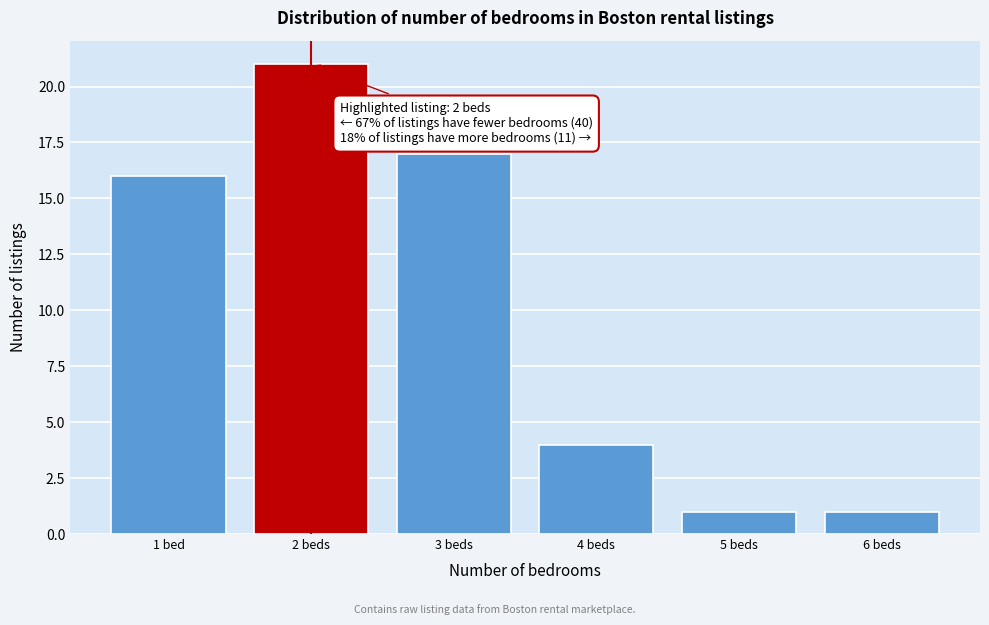

Reading right to left, what are all the values shown in this chart?

6 beds=1	5 beds=1	4 beds=4	3 beds=17	2 beds=21	1 bed=16